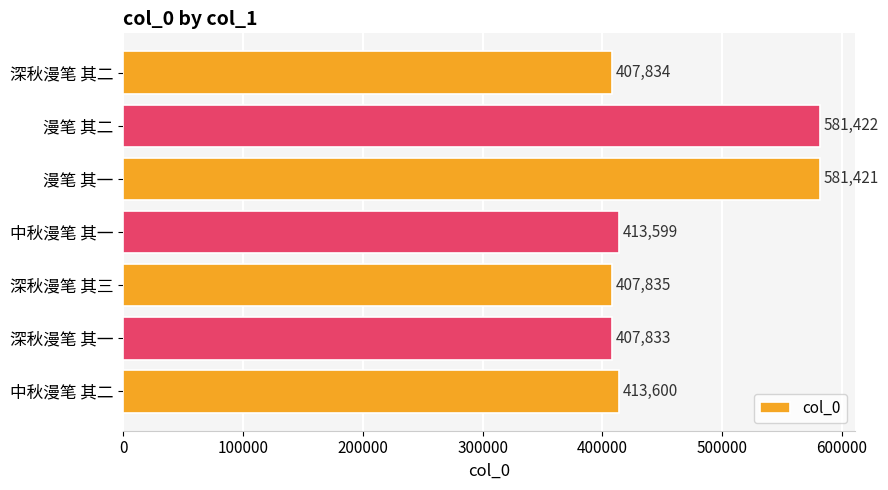

What is the approximate value at 中秋漫笔 其二, to the nearest 10?

413600